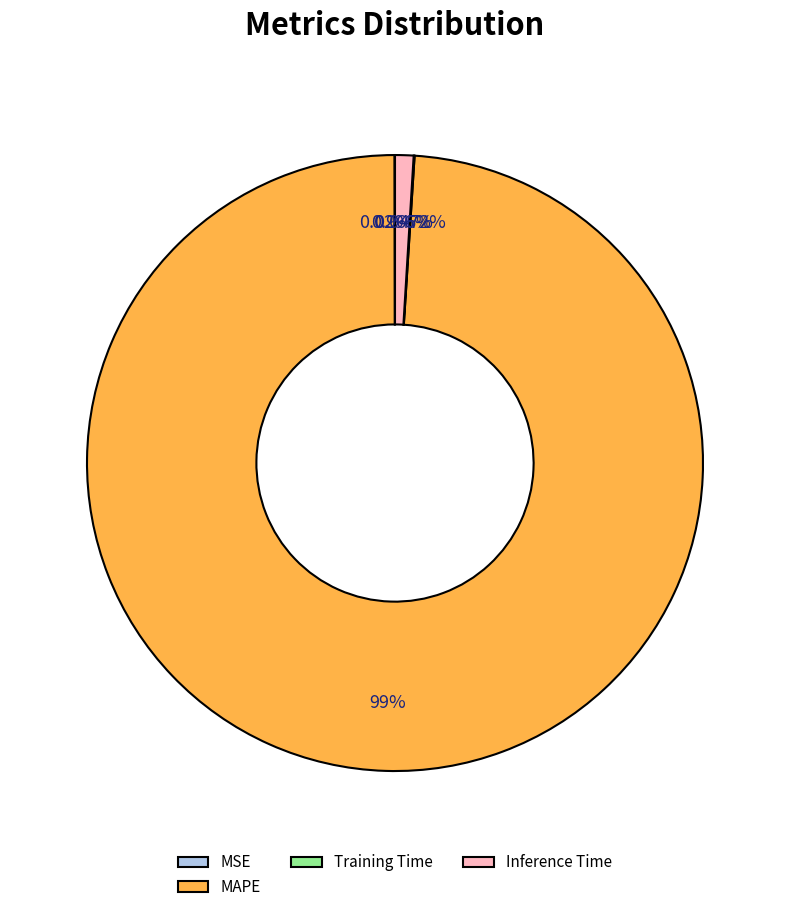

What percentage is the MAPE slice, to the nearest percent?

99%